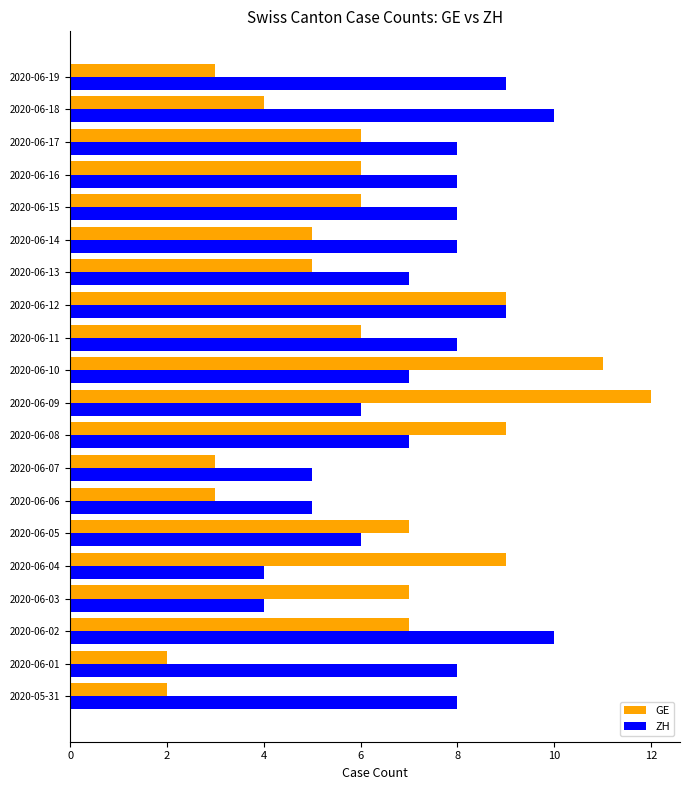

How many values in the ZH series are below 8?

9